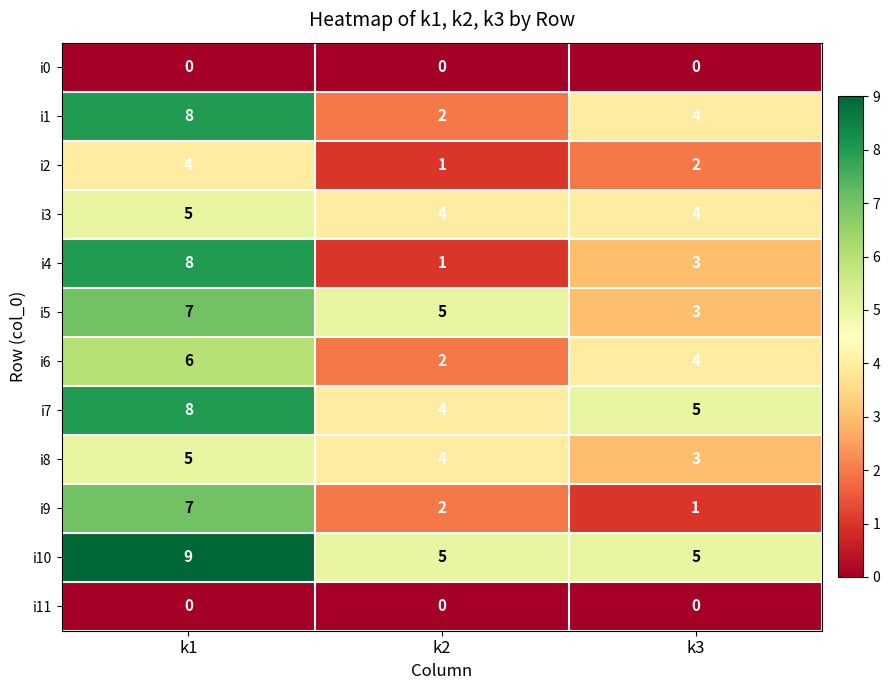

What is the maximum value shown in the chart?

9